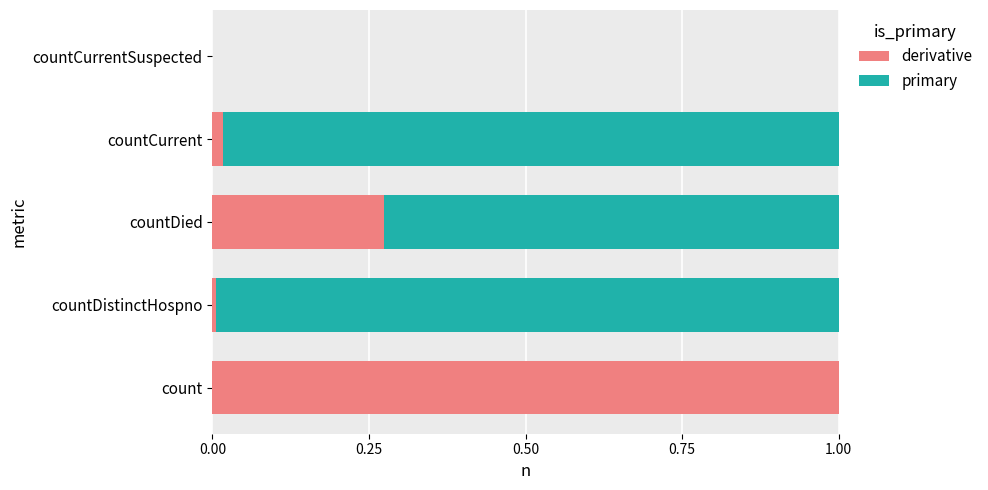

How many series are shown in this chart?

2